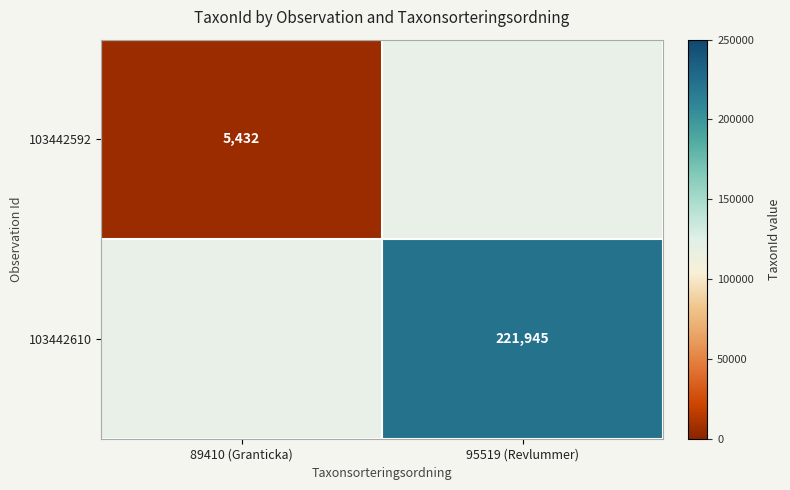

True or false: 103442610 has a value of 303018 at 95519 (Revlummer).

False